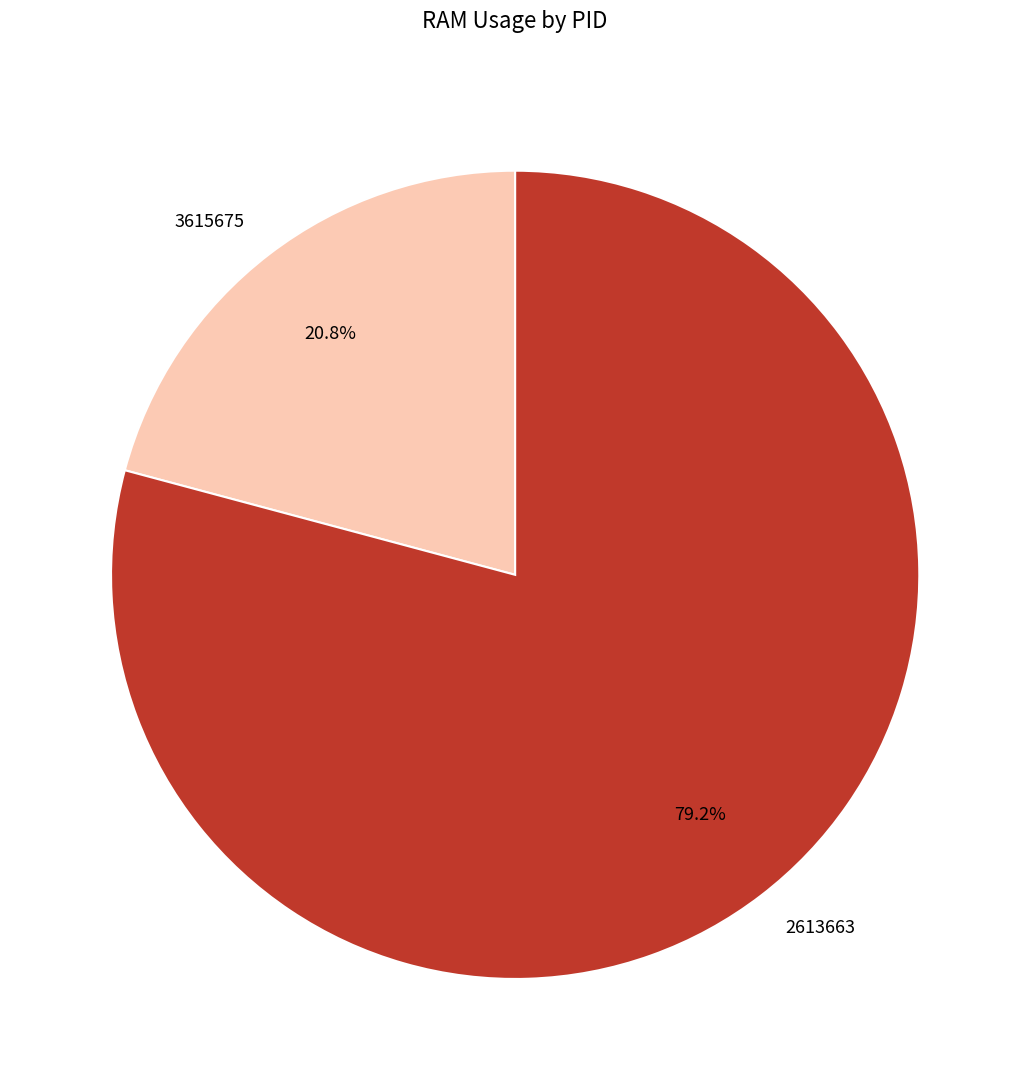

How many slices are in this pie chart?

2